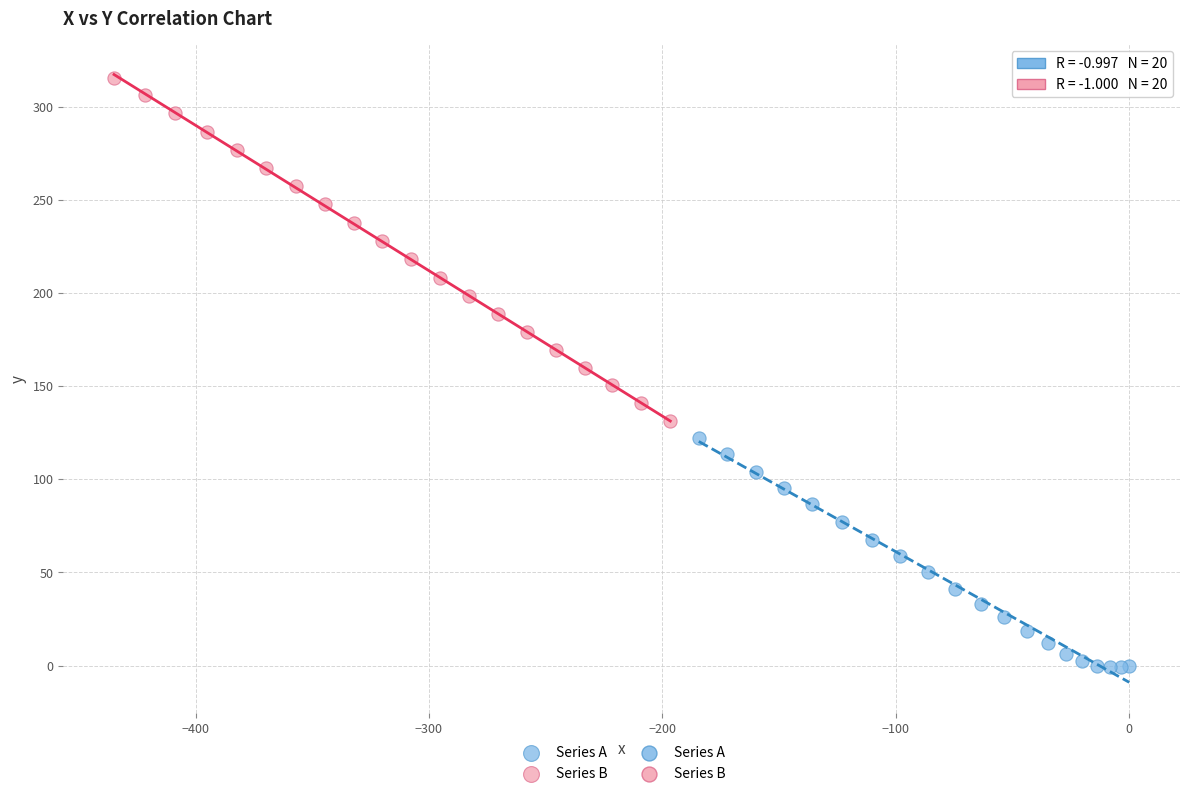

Which series contains the lowest Y value?

Series A